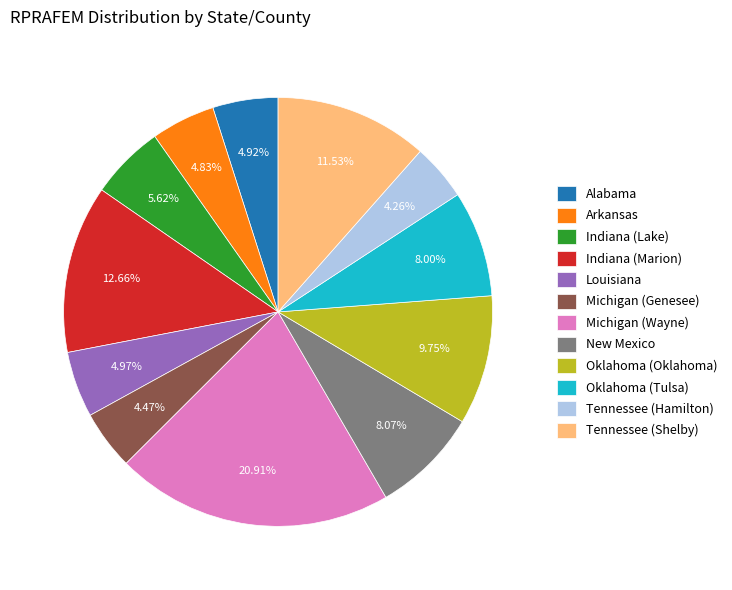

Is there a majority slice in this chart?

No